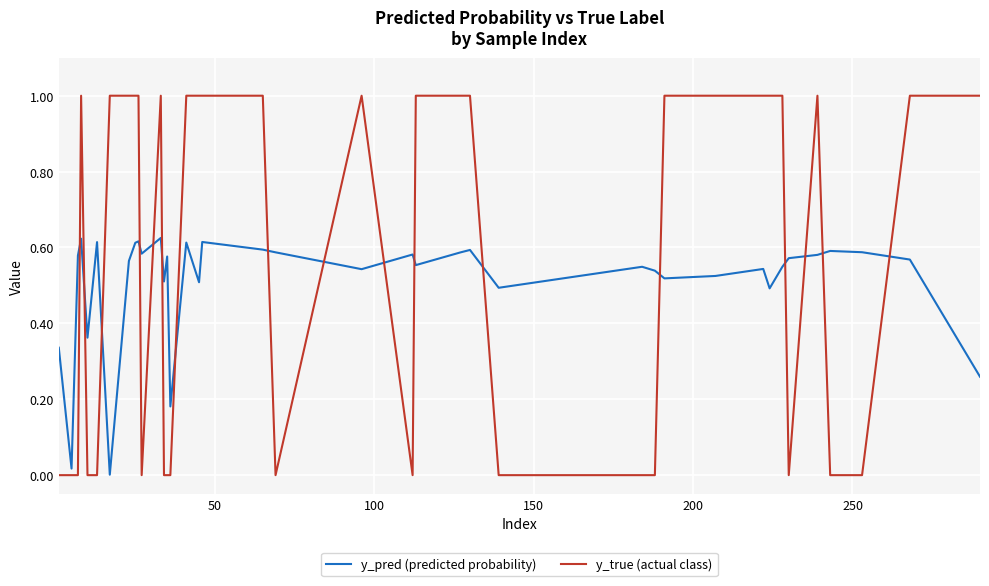

What are all the series names shown in the legend?

y_pred (predicted probability), y_true (actual class)